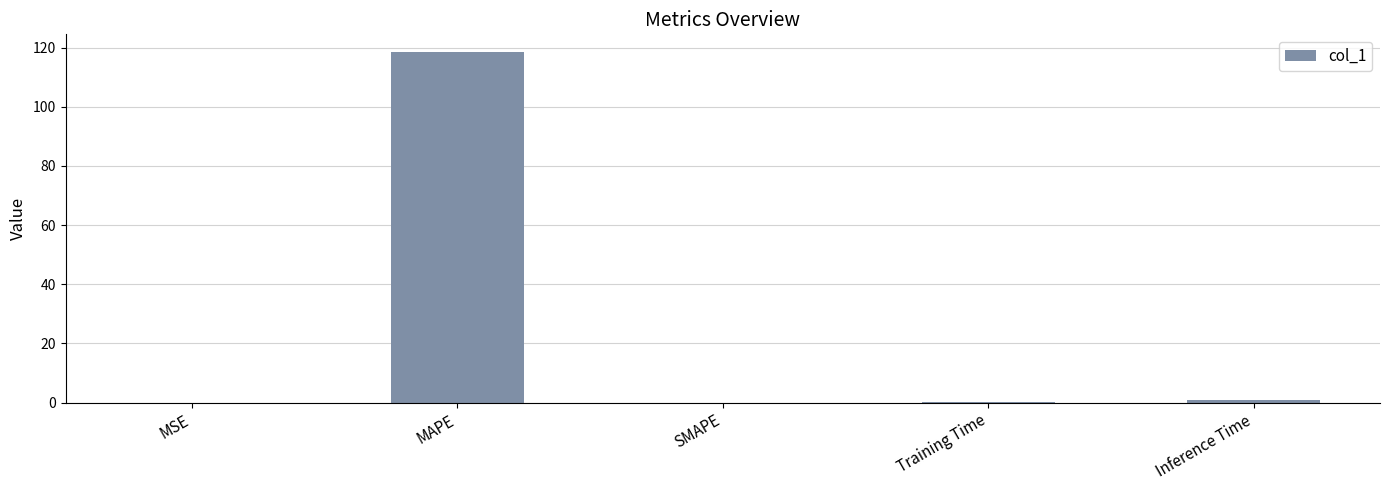

What is the change in value from MSE to Training Time?

+0.2